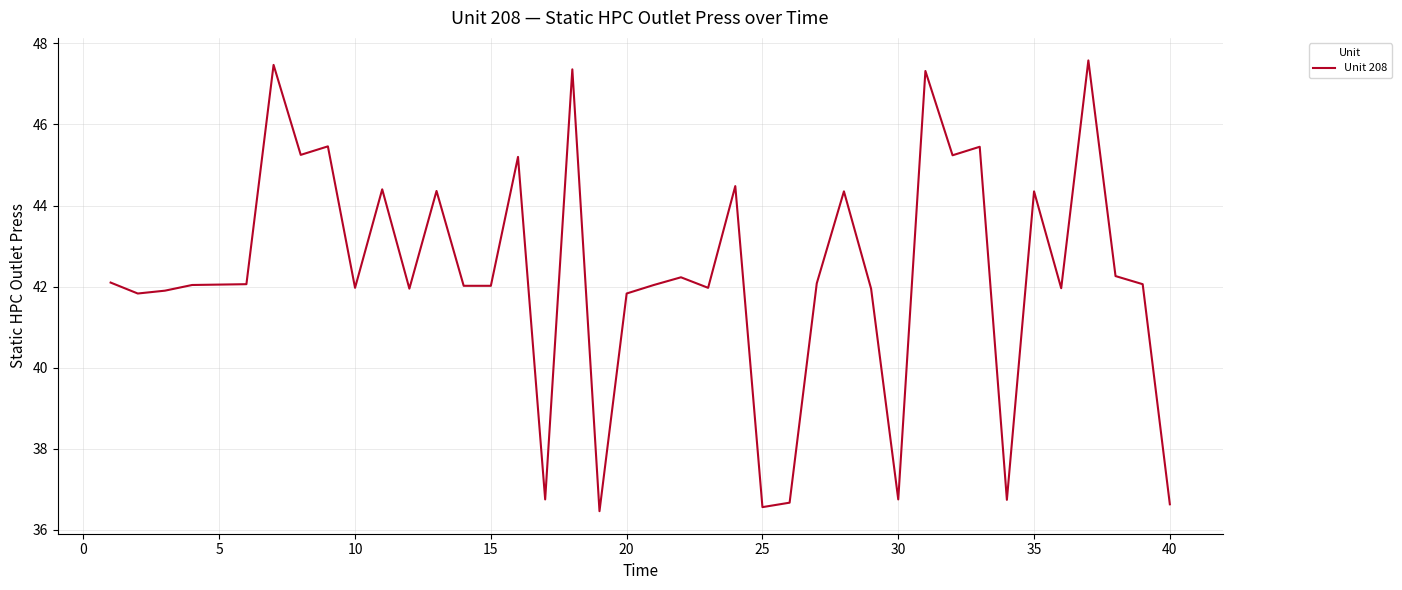

How many lines are shown in the chart?

1